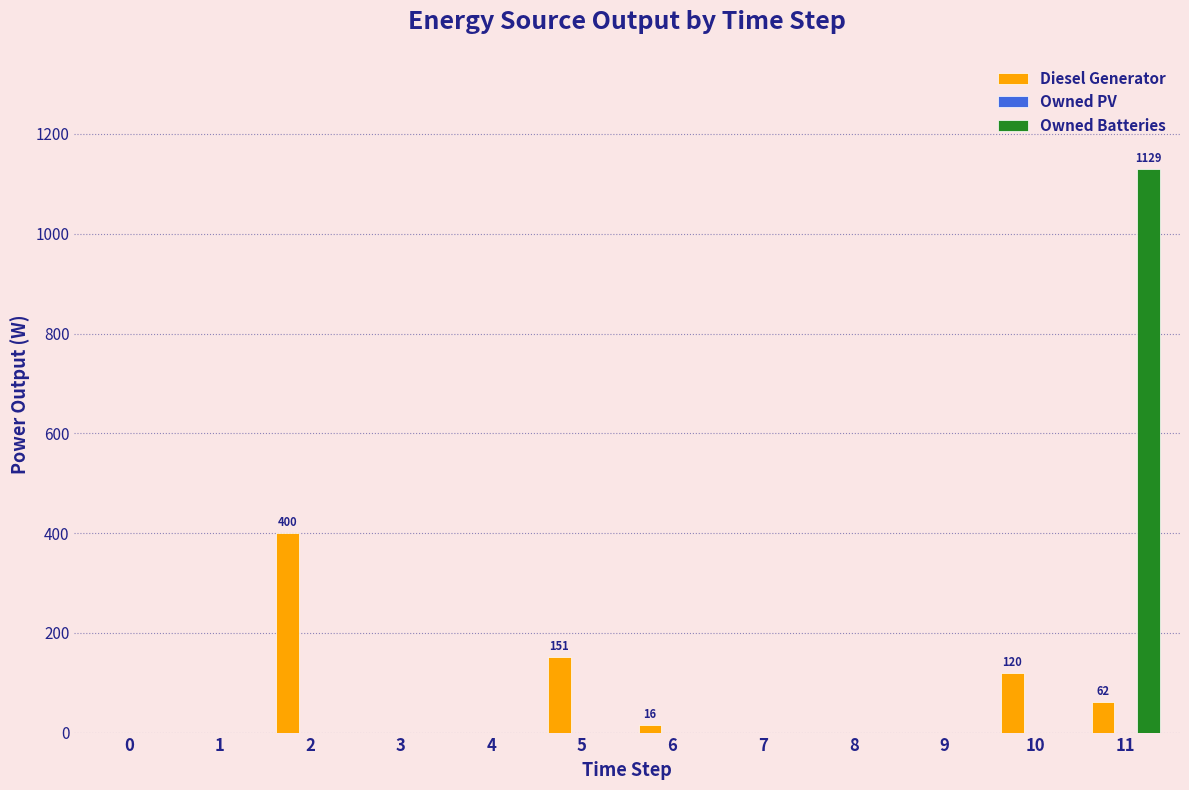

At which label does Diesel Generator reach its peak?

2